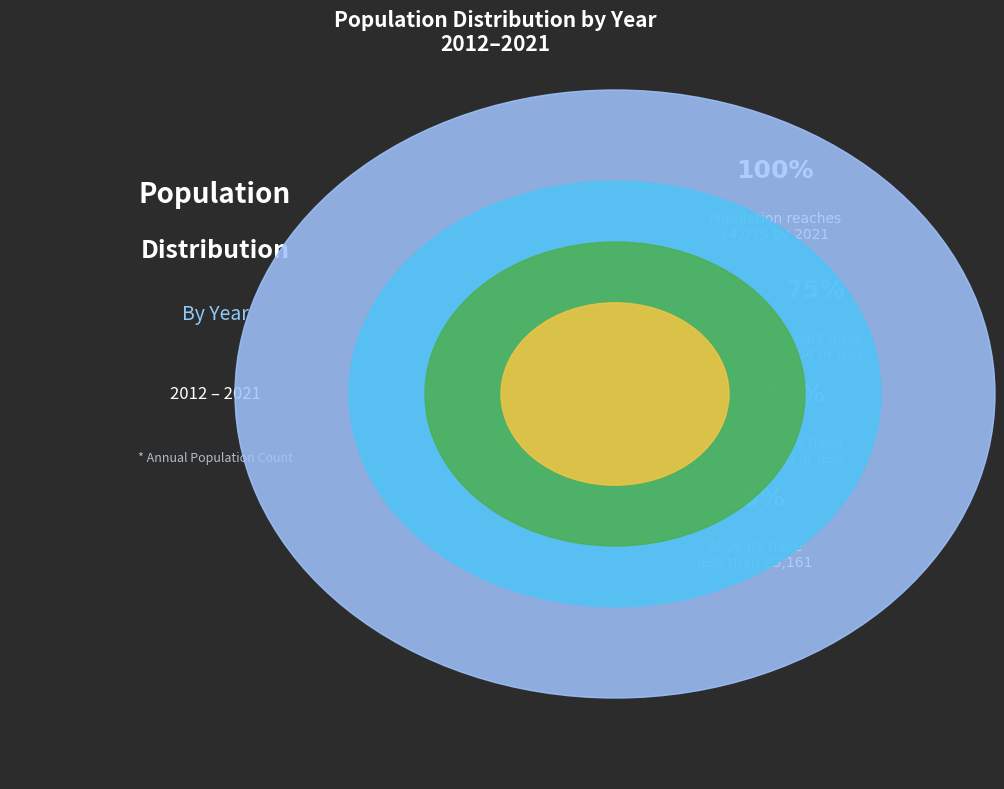

Does any single category account for the majority?

No